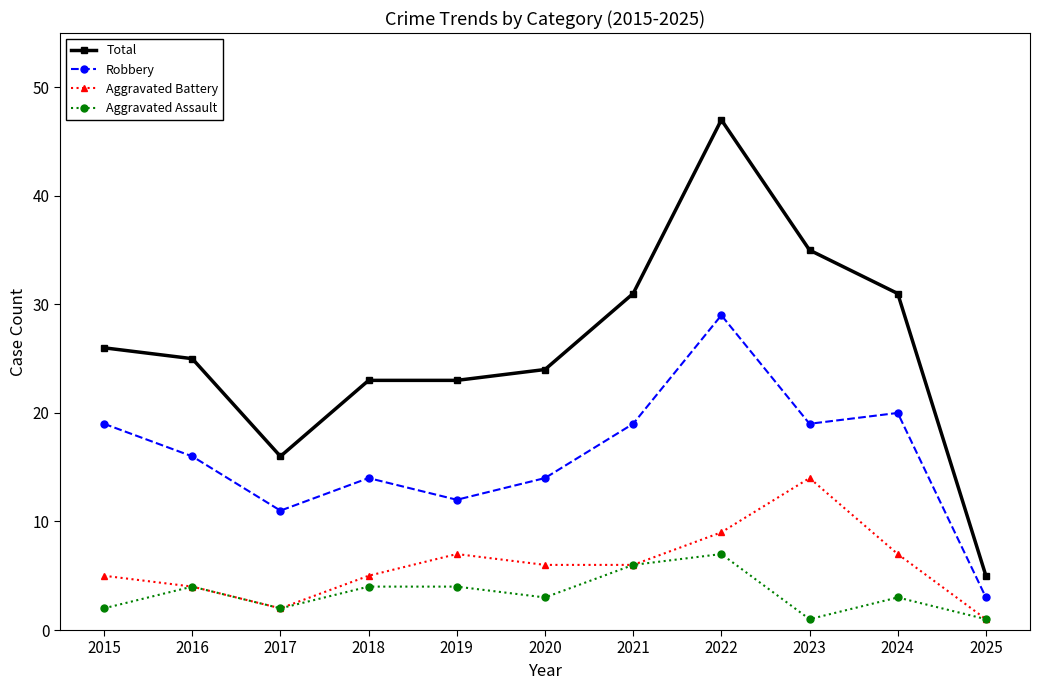

What is the value of the Robbery point at the 7th from the left?

19